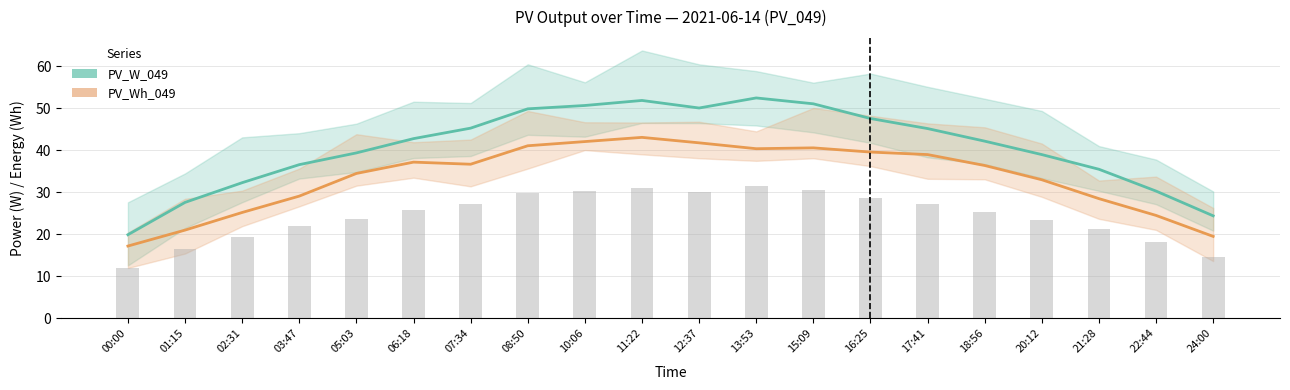

What is the approximate value of PV_Wh_049 at 16:25?

39.6